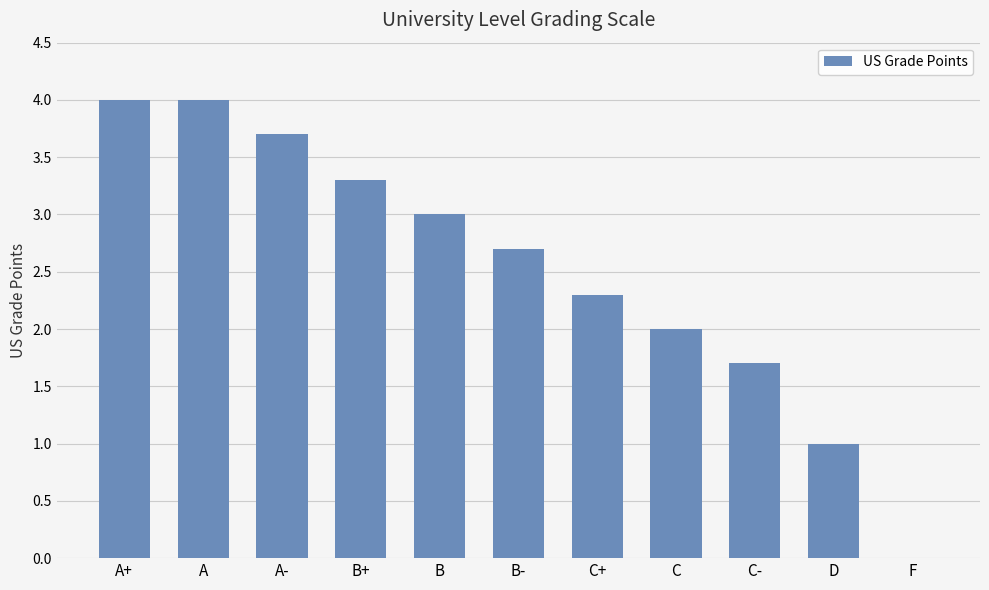

Read the value at B+.

3.3